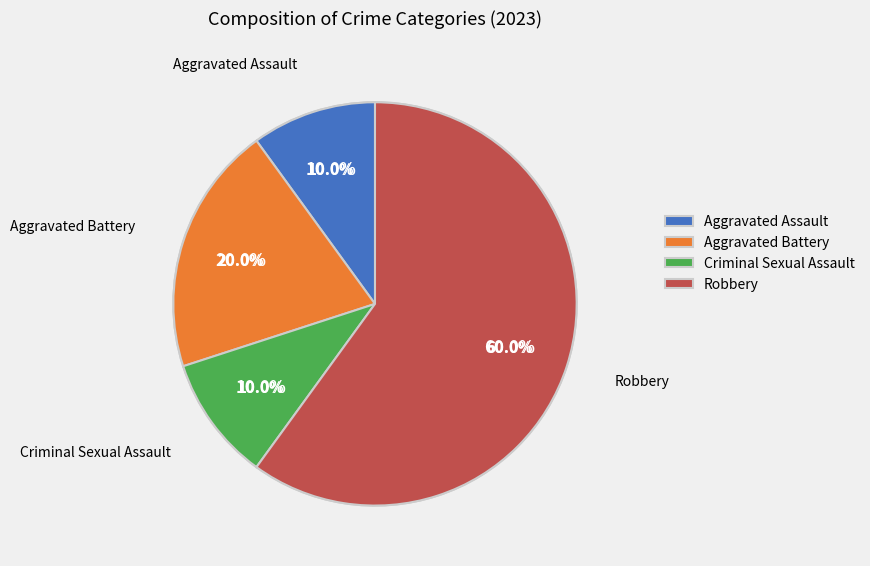

Which slice is the largest?

Robbery